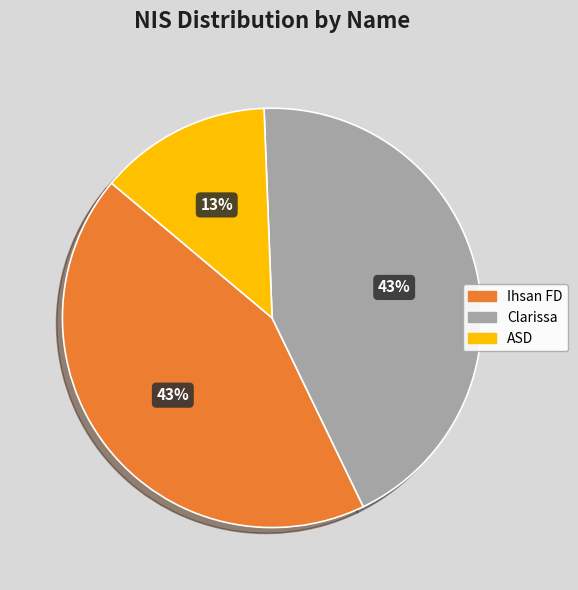

What percentage is the Clarissa slice, to the nearest percent?

43%